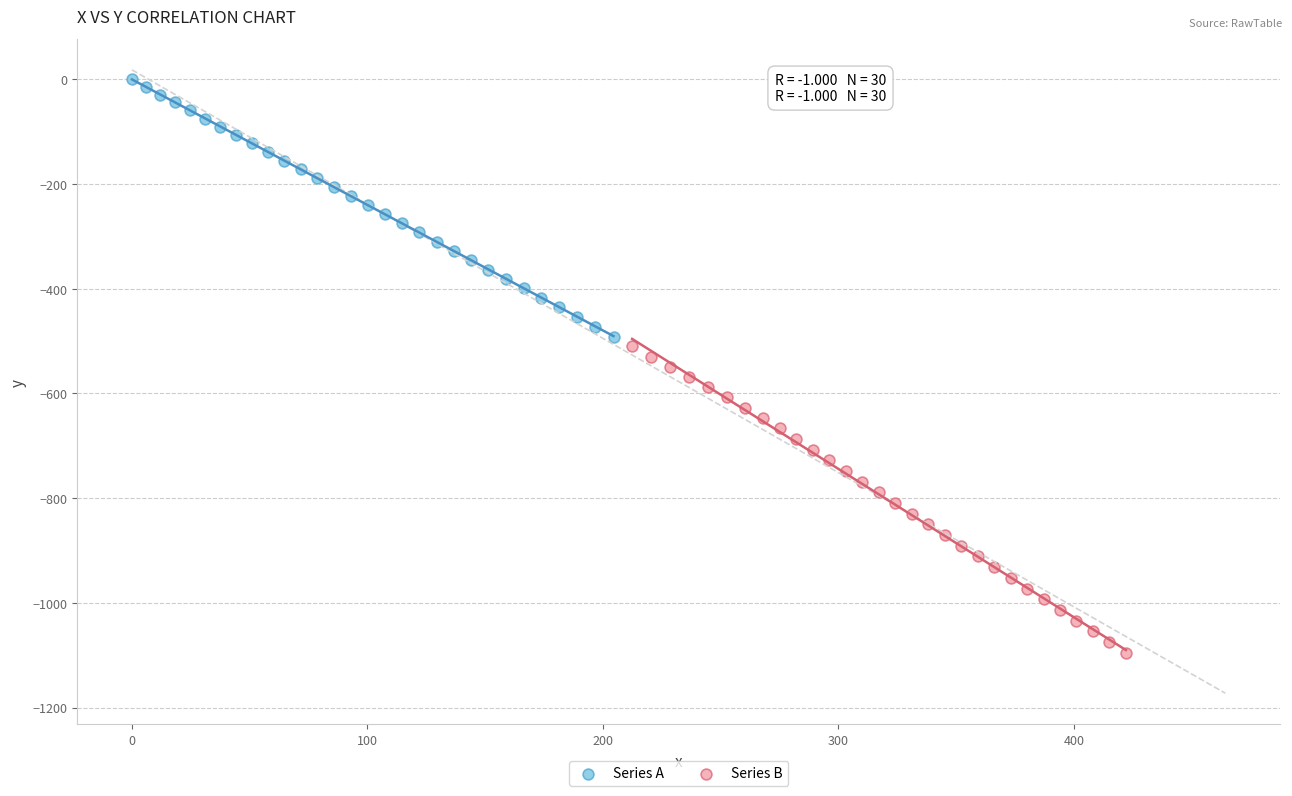

Which series has the largest Y range (max minus min)?

Series B